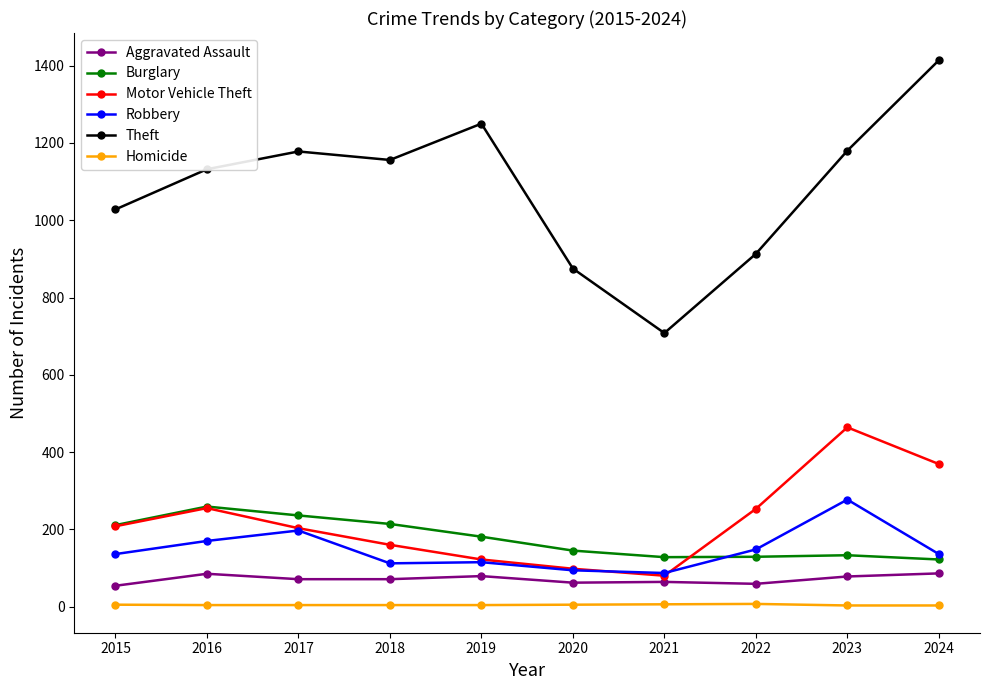

Which series has the largest range (max minus min)?

Theft